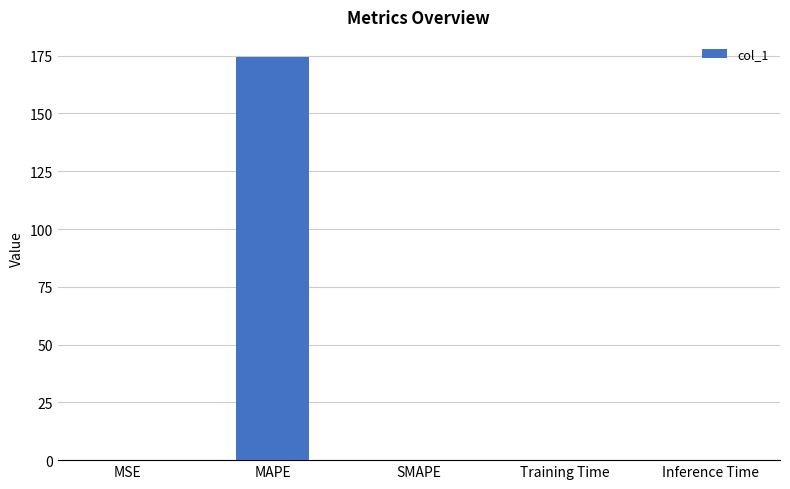

True or false: the data shows 174.4 at MAPE.

True